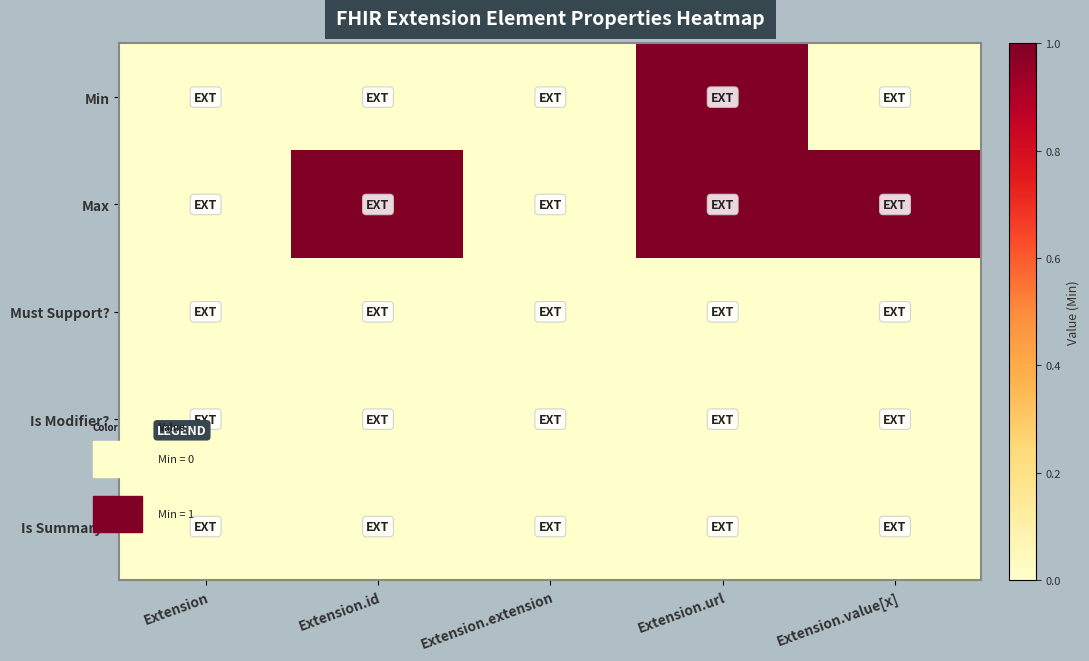

How many distinct data groups are displayed?

5